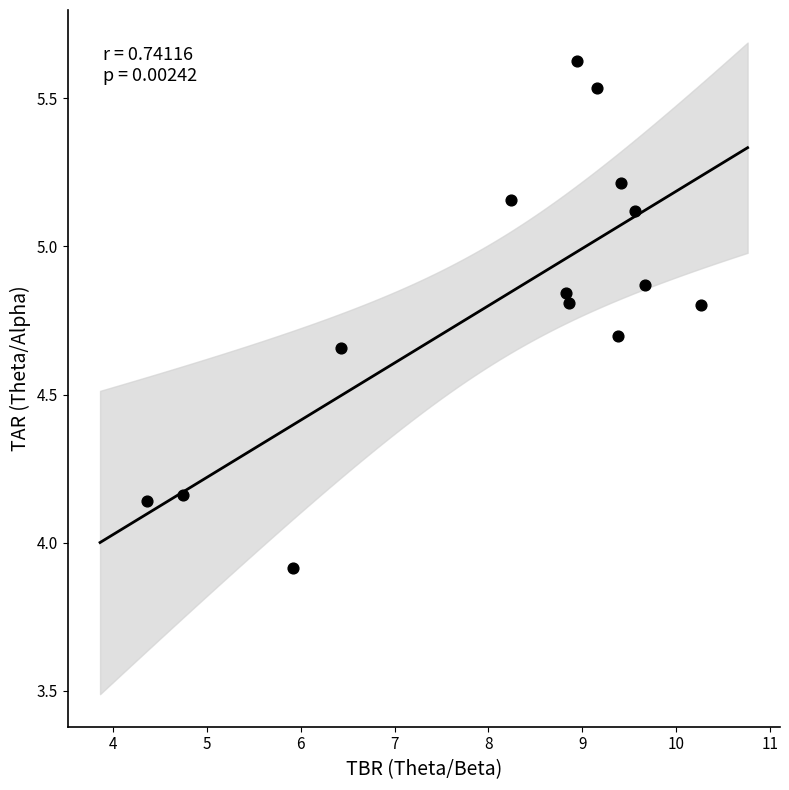

What Y value in the scatter plot is closest to 4?

3.9